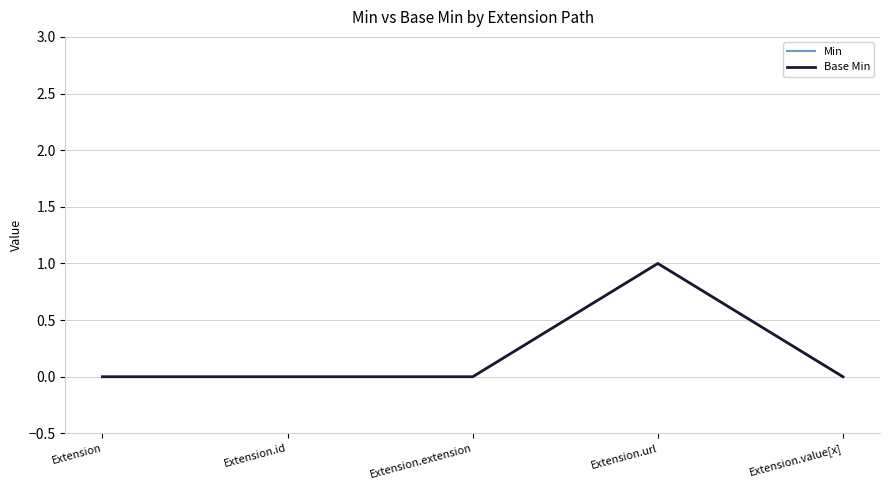

Does the chart display data point markers on the line(s)?

No